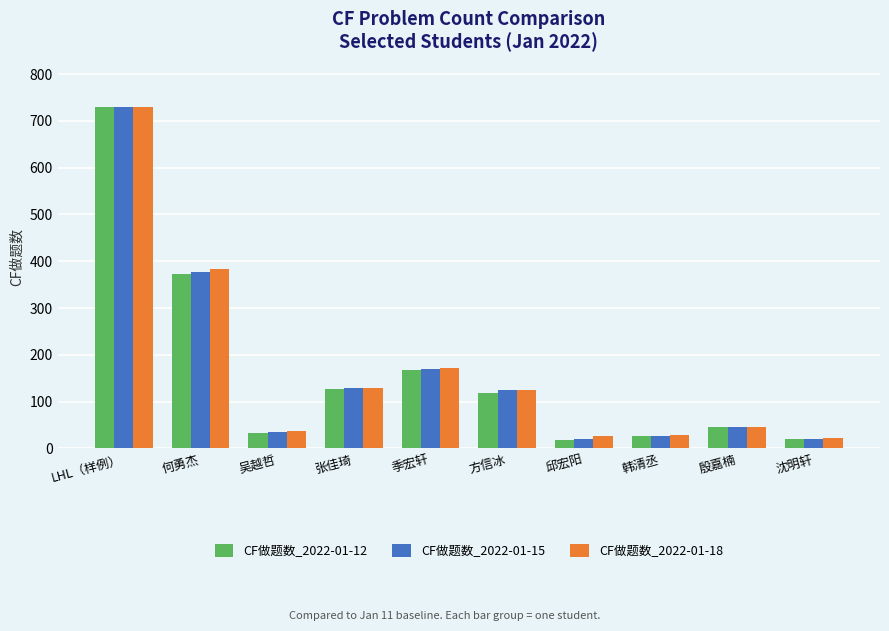

What is the maximum value shown in the chart?

730